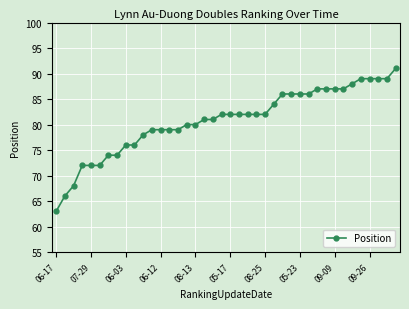

What is the value of the 19th point from the left?

81